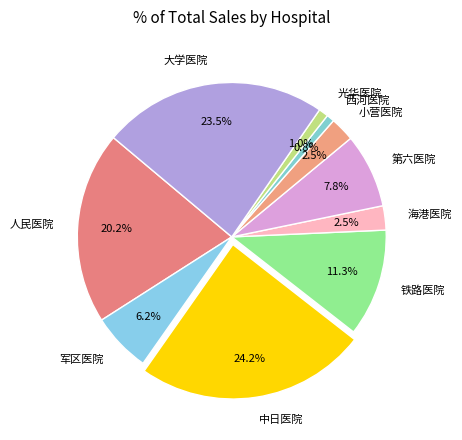

How many slices are in this pie chart?

10